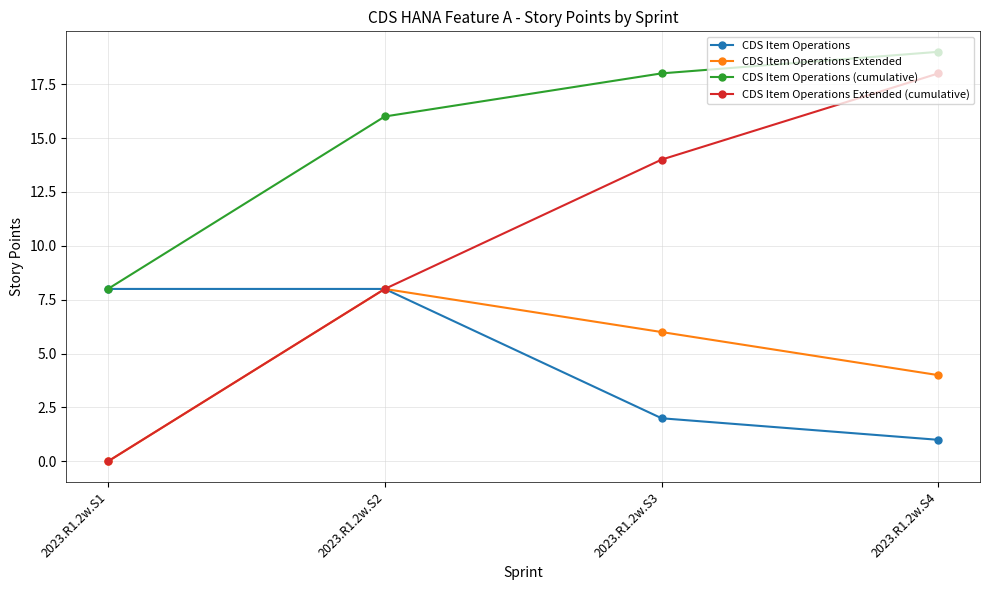

What is the total value across all series at 2023.R1.2w.S3?

40